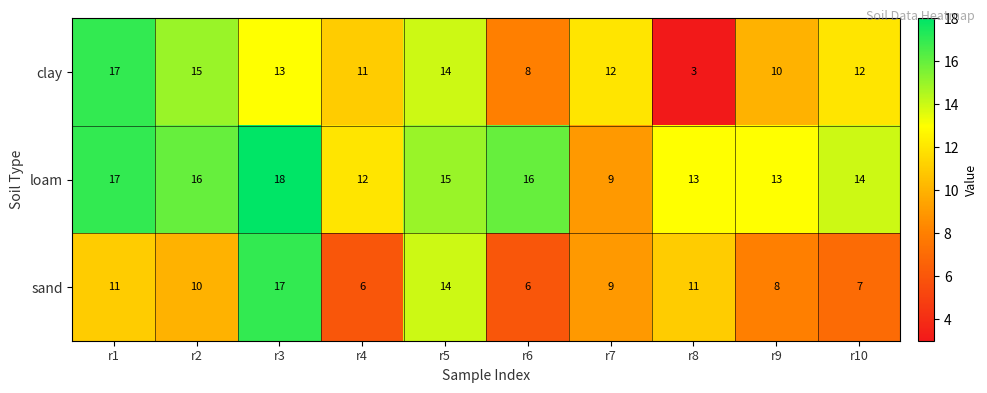

Rank the series by their average value, from highest to lowest.

loam, clay, sand